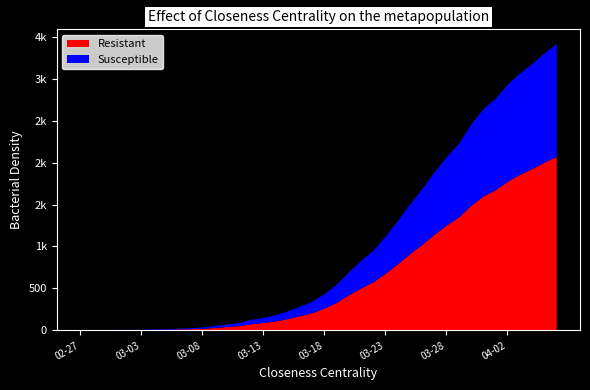

What are all the series names shown in the legend?

Resistant, Susceptible